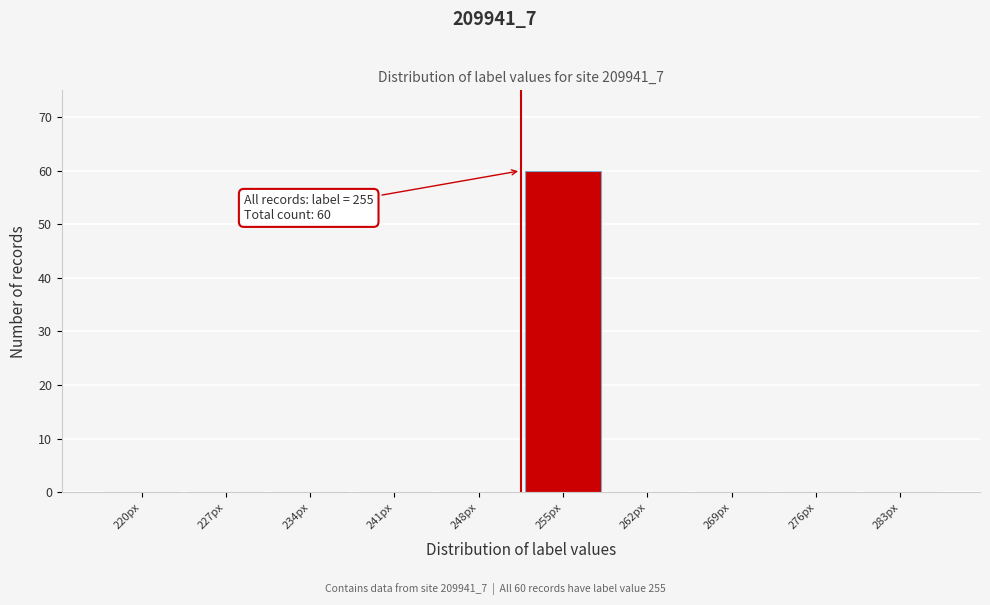

Reading right to left, transcribe all the data shown in this chart.

283px=0	276px=0	269px=0	262px=0	255px=60	248px=0	241px=0	234px=0	227px=0	220px=0